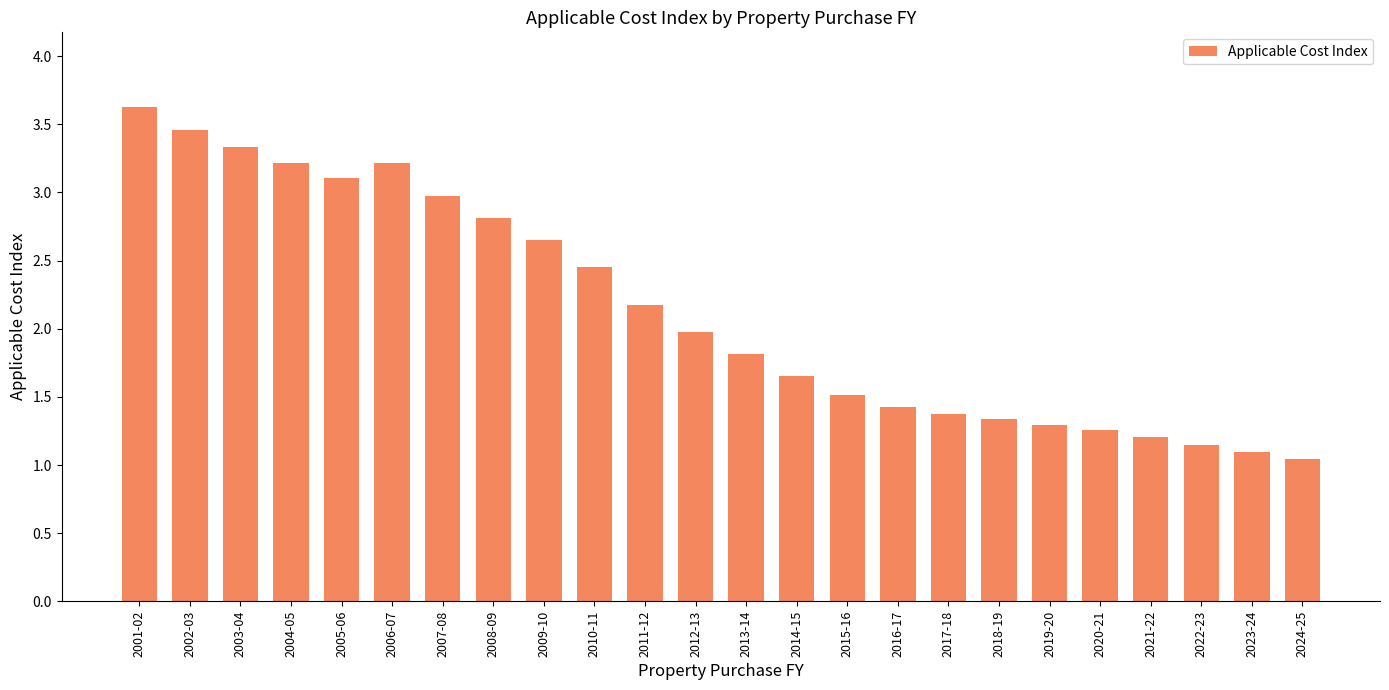

What is the greatest value displayed?

3.6